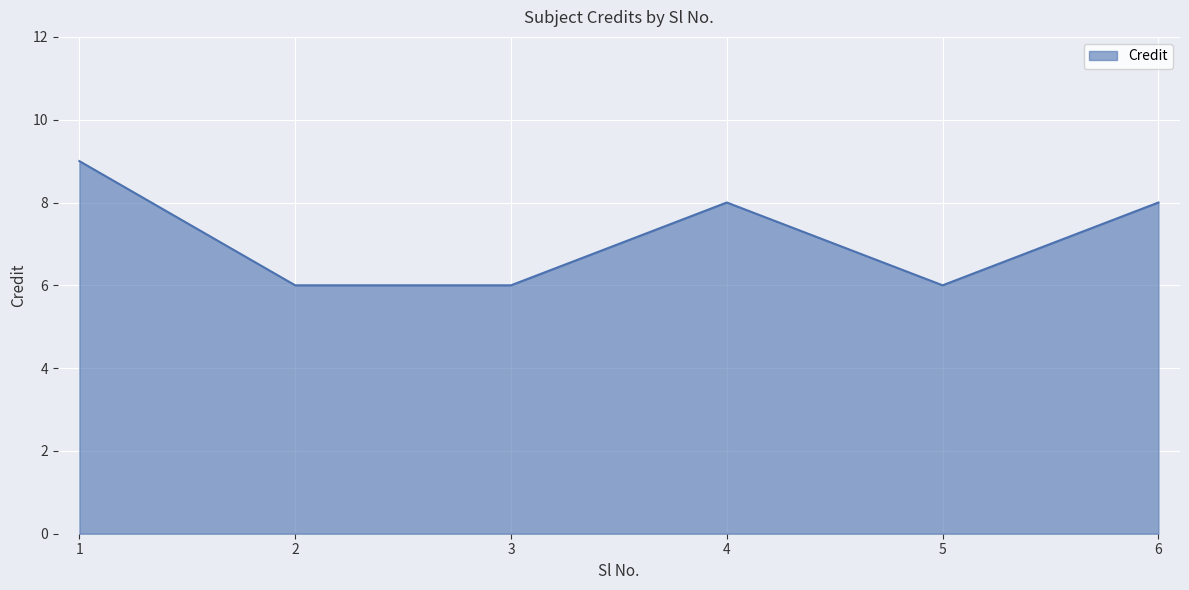

True or false: the data shows 6 at 3.

True